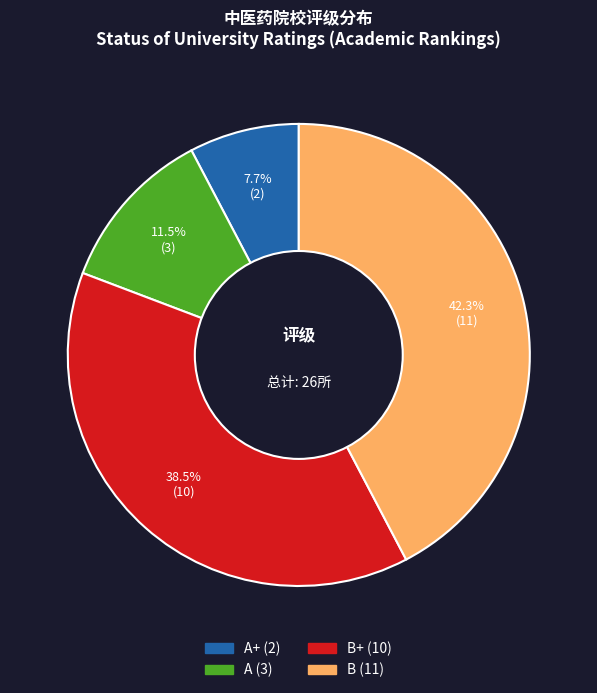

Does any single category account for the majority?

No